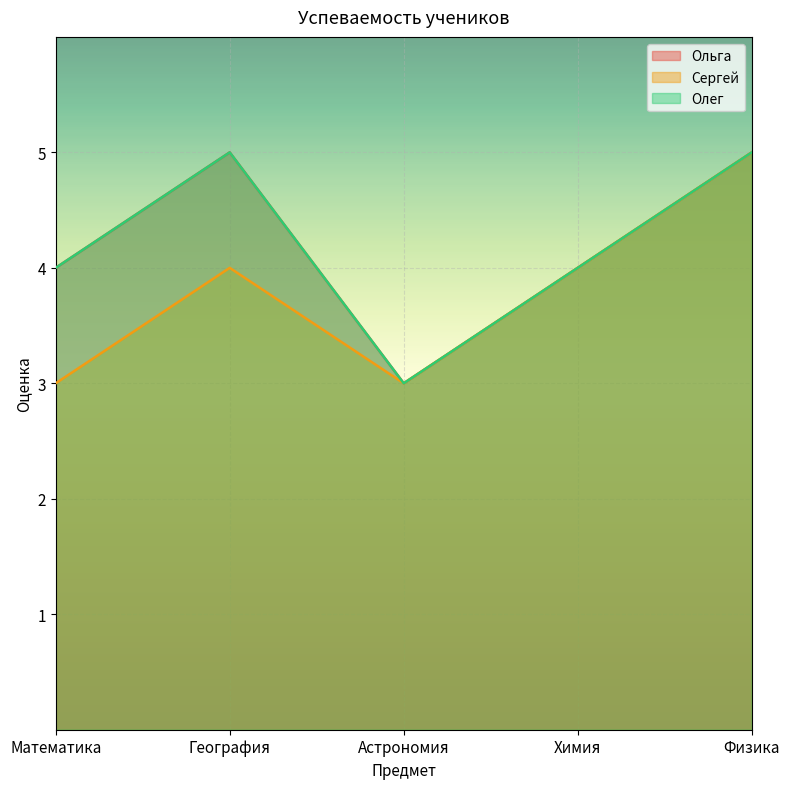

What is the difference between the maximum and minimum values in the Ольга series?

2